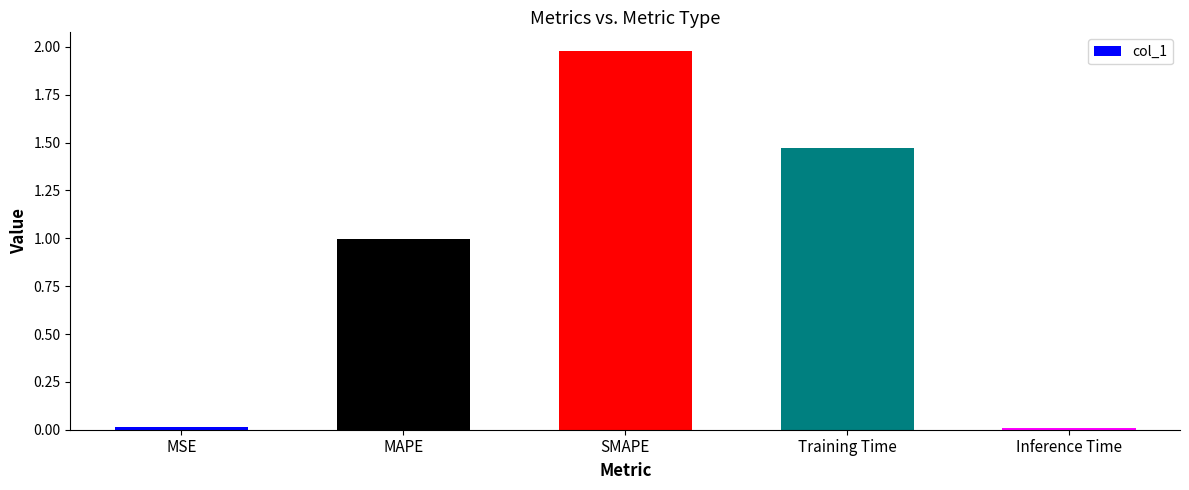

The chart shows a value of 0.0 at Inference Time. True or false?

True